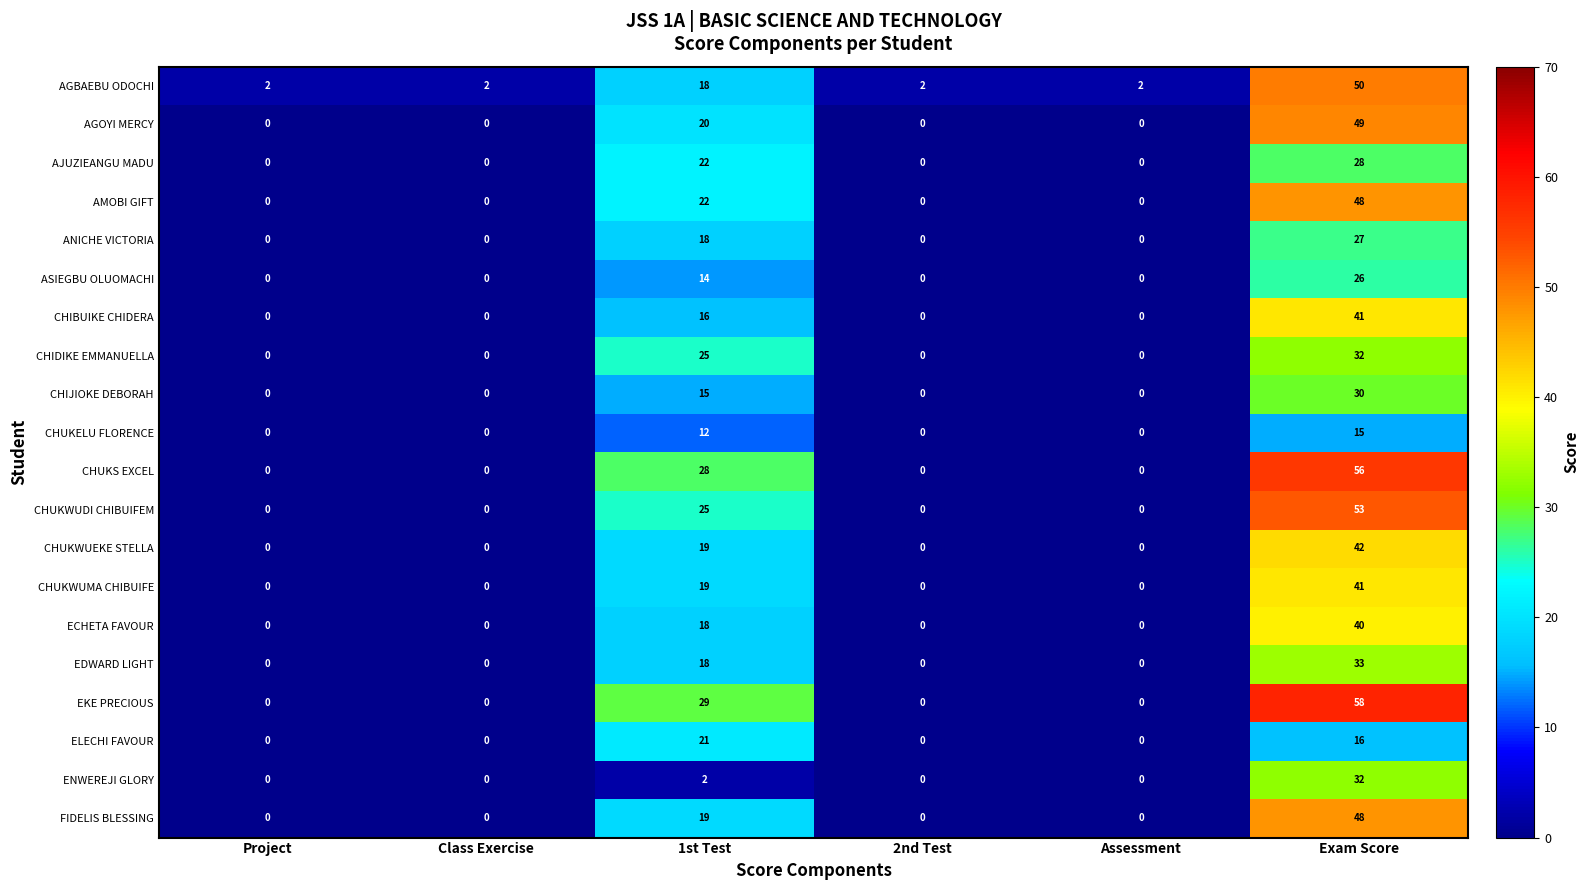

What is the highest value of the EDWARD LIGHT series?

33